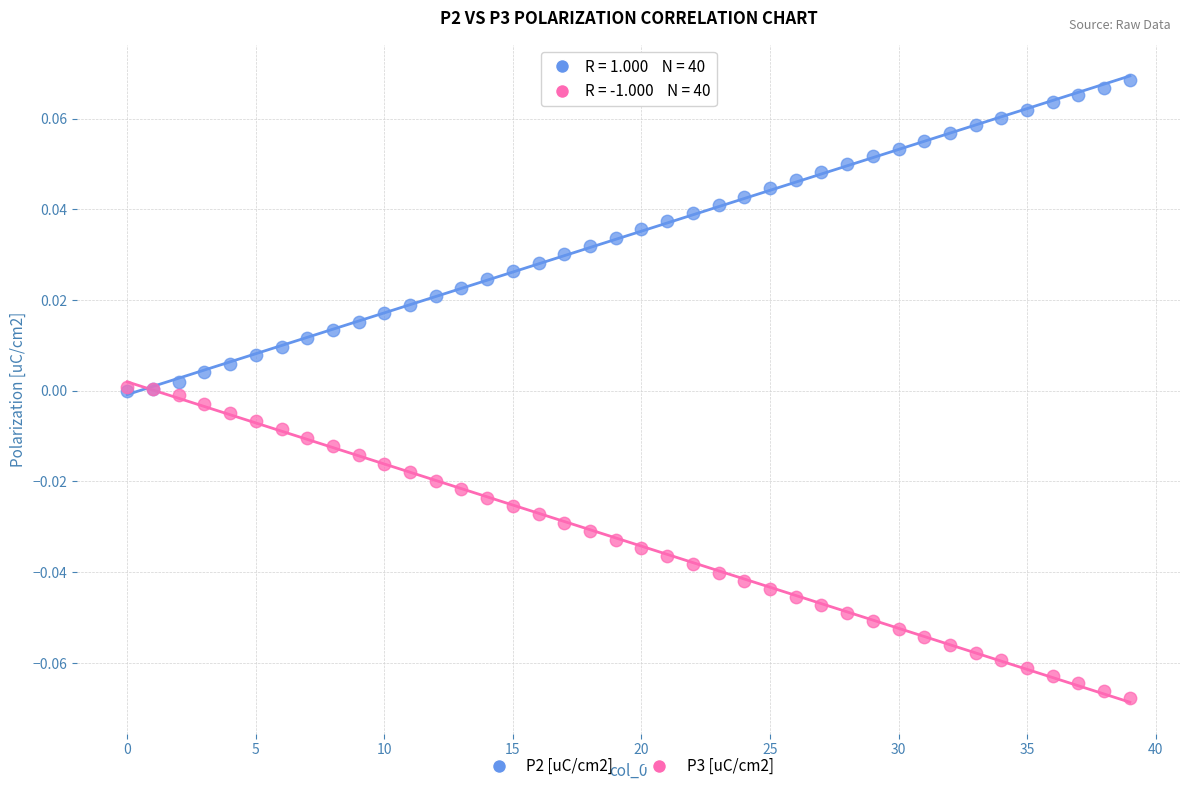

What are all the series names shown in the legend?

P2 [uC/cm2], P3 [uC/cm2]